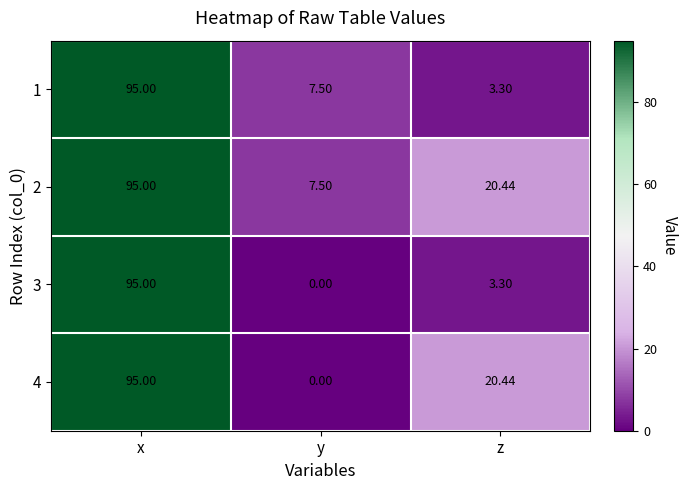

At how many categories does at least one series exceed 44?

1